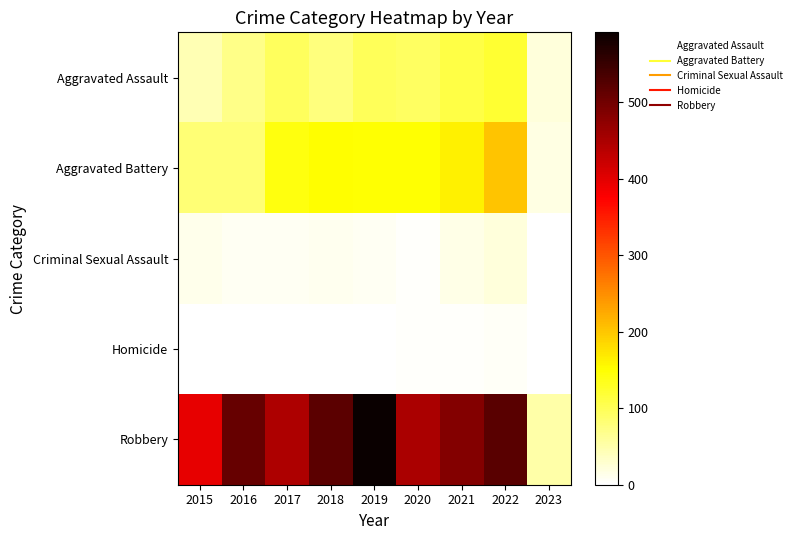

Which series has the widest spread of values?

Robbery